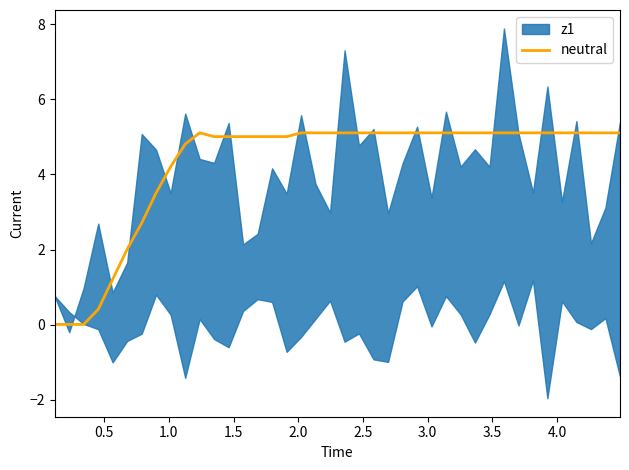

How many categories are shown in the chart?

40